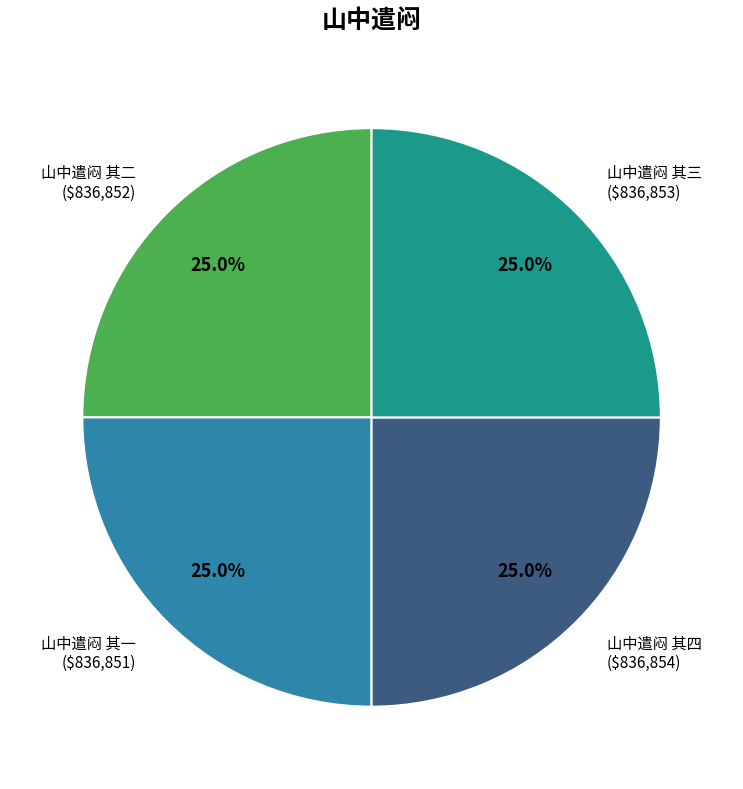

Does any single category account for the majority?

No